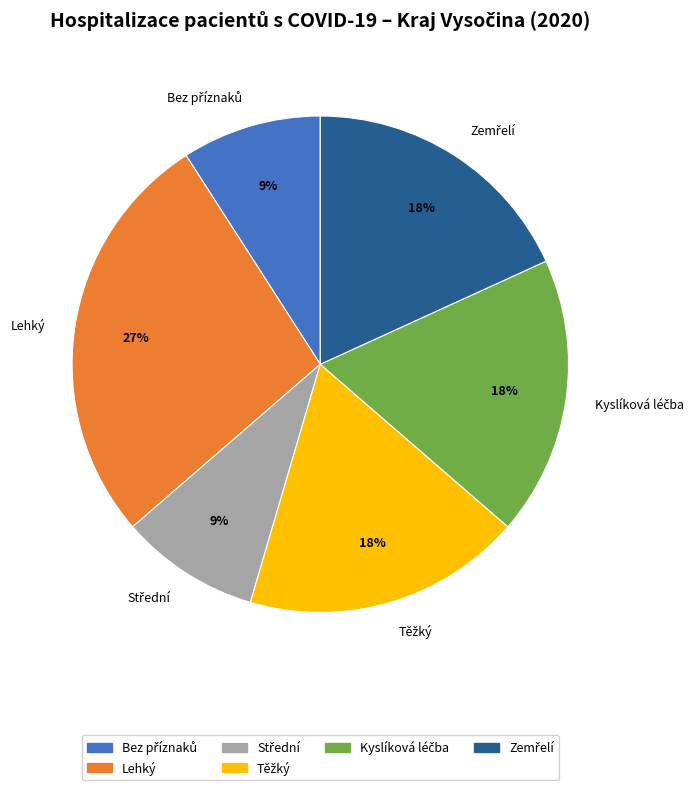

Is there any slice that represents more than half of the pie?

No